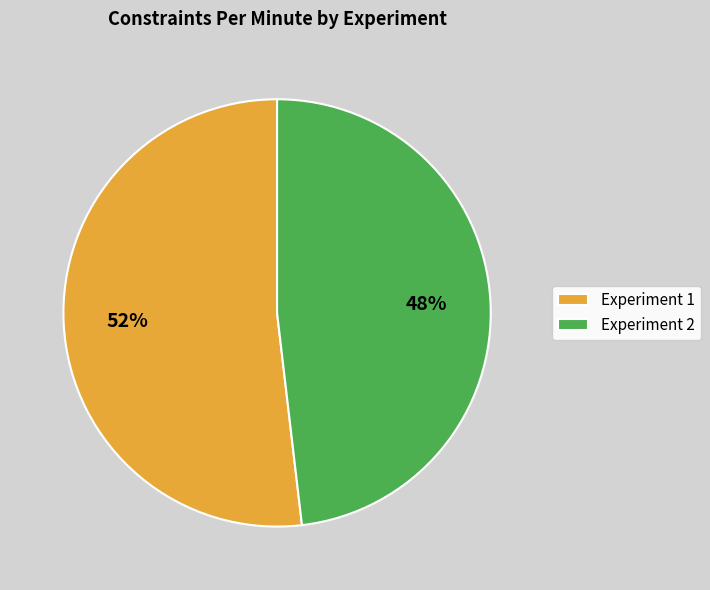

What percentage is the Experiment 2 slice, to the nearest percent?

48%